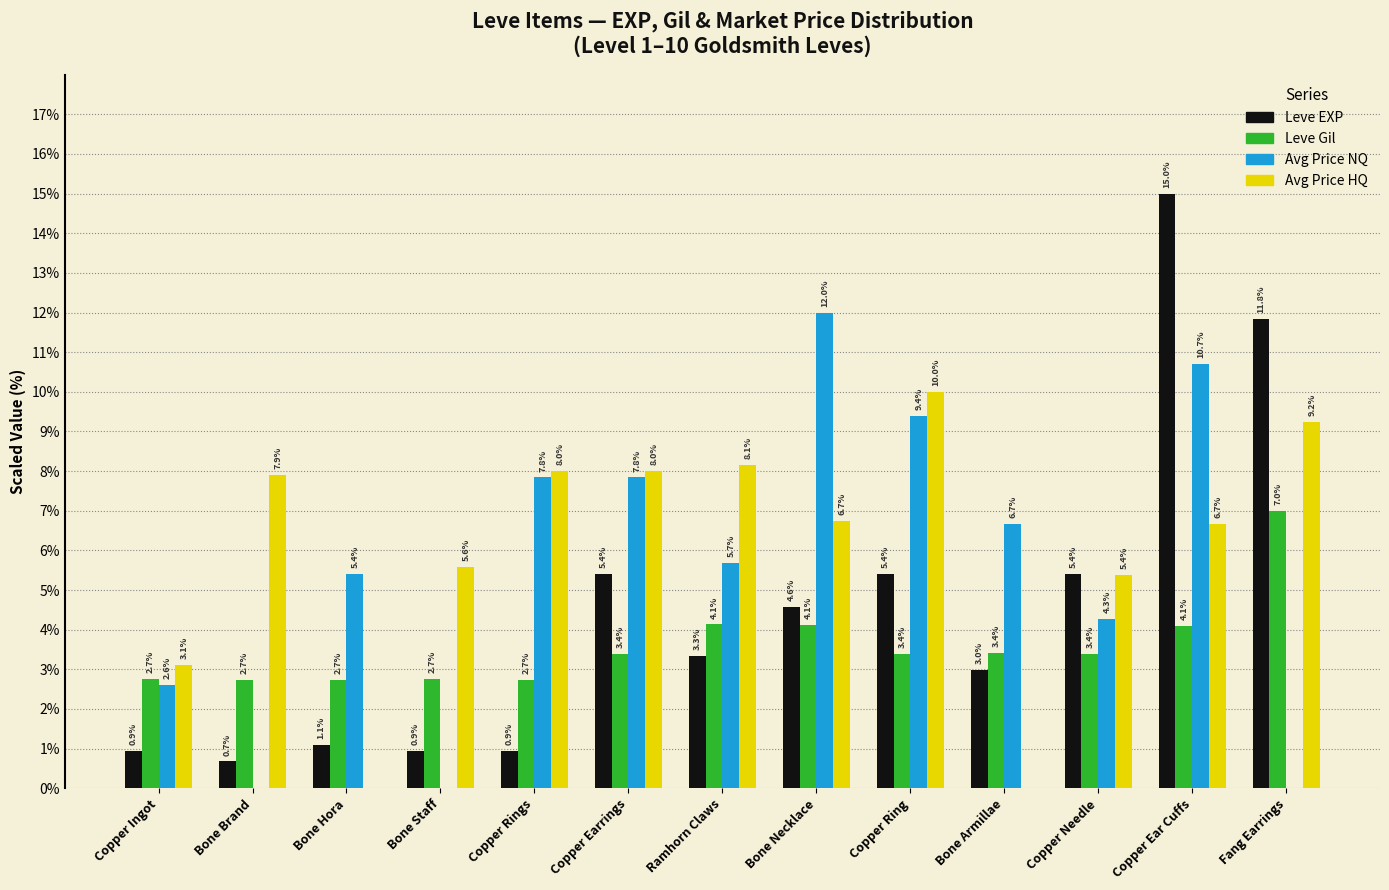

What is the highest value of the Avg Price HQ series?

10.0